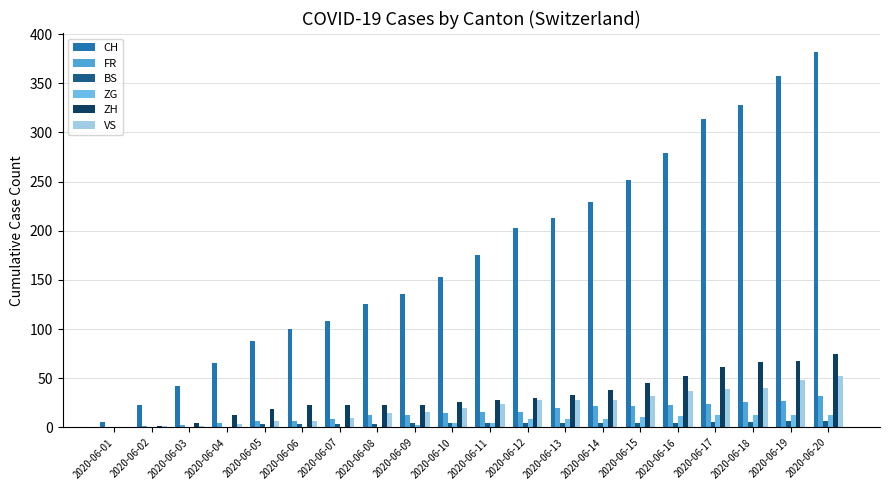

What is the spread (max minus min) of values at 2020-06-19?

350